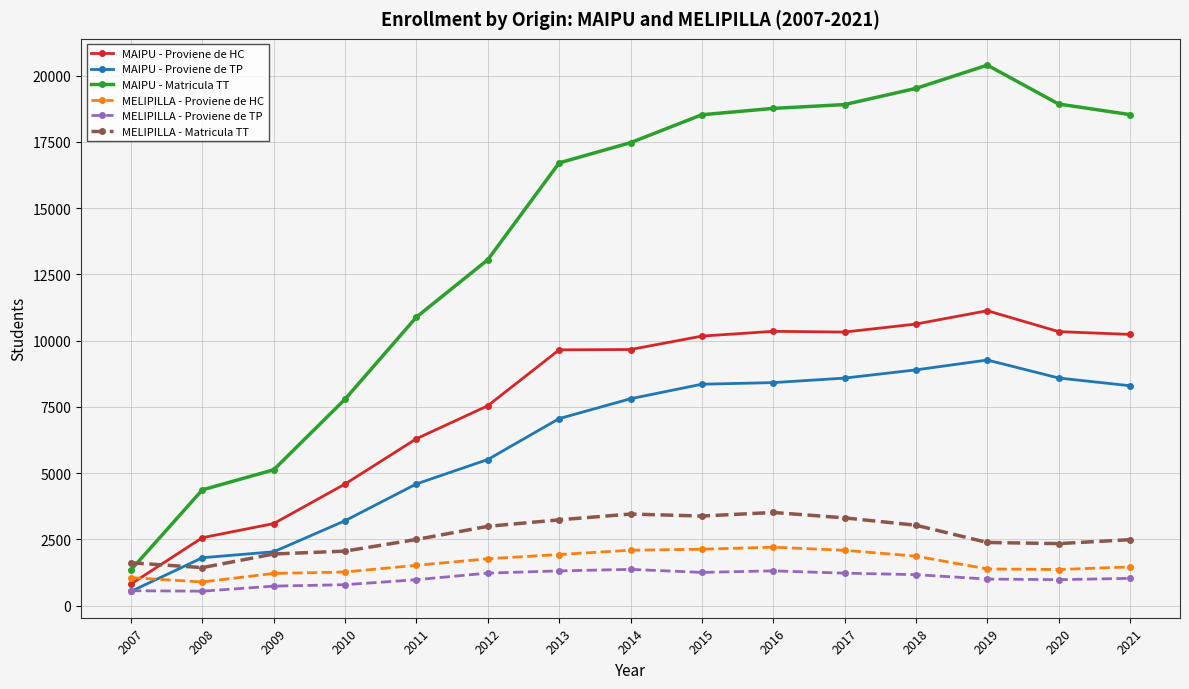

What is the lowest value of the MAIPU - Proviene de TP series?

534